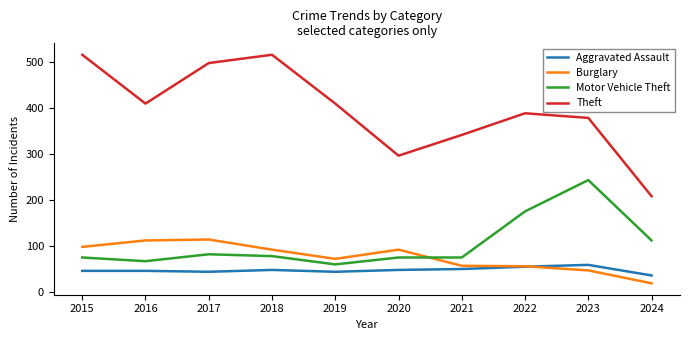

How many intersections are there between Burglary and Aggravated Assault?

1